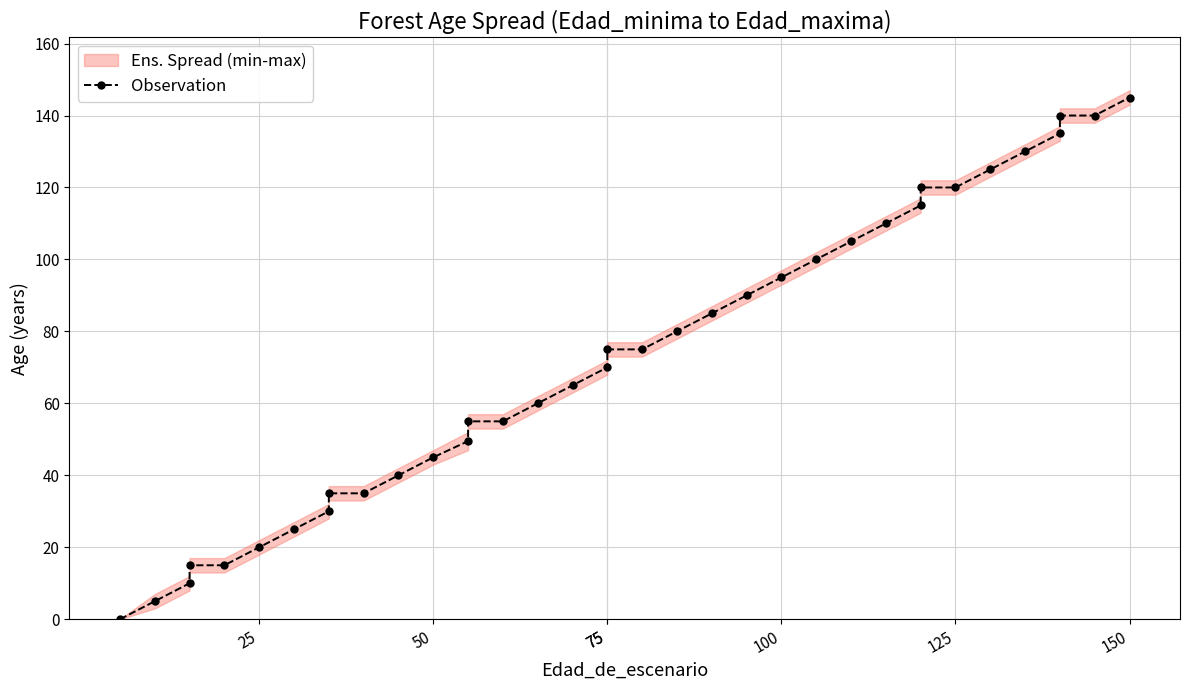

Is this an area chart (filled region under the line)?

No